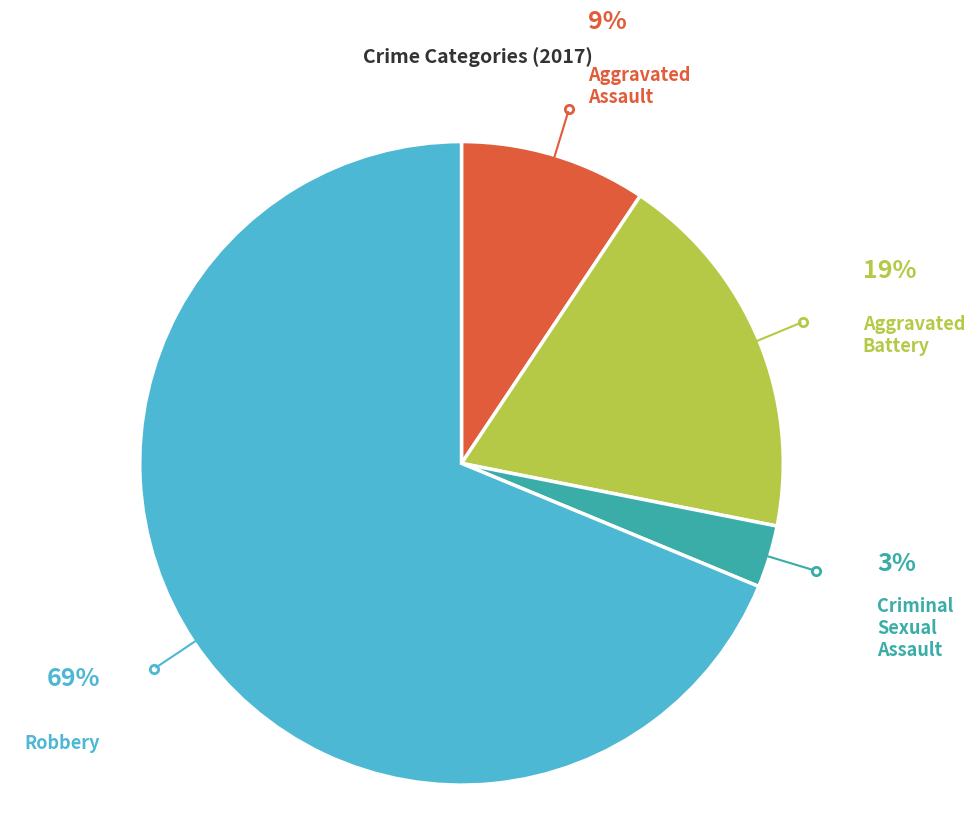

To the nearest percent, what is the average slice percentage?

25%